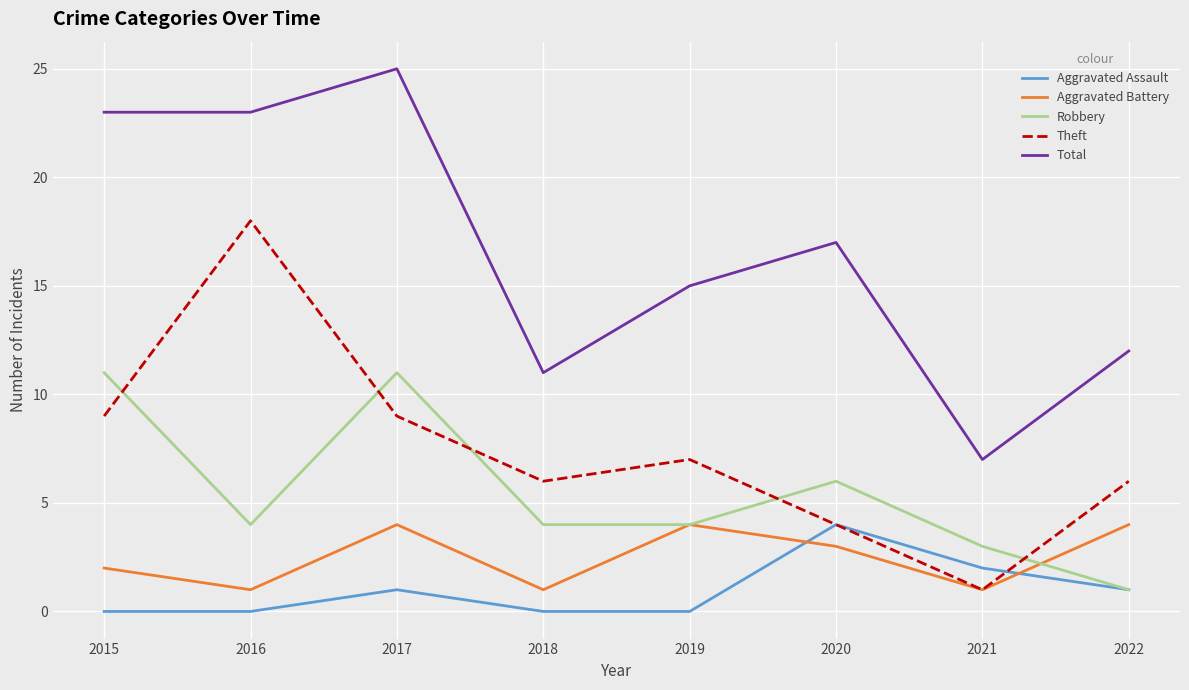

Which series has the widest spread of values?

Total